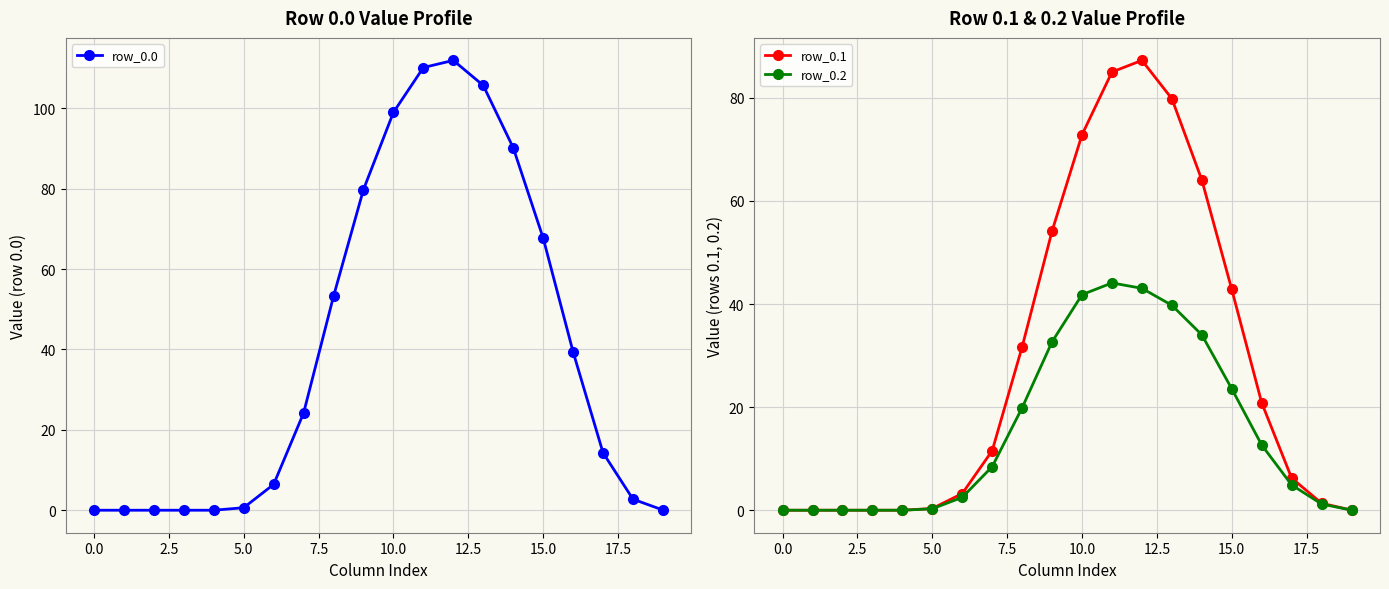

List the series in order of their peak value, highest first.

row_0.0, row_0.1, row_0.2